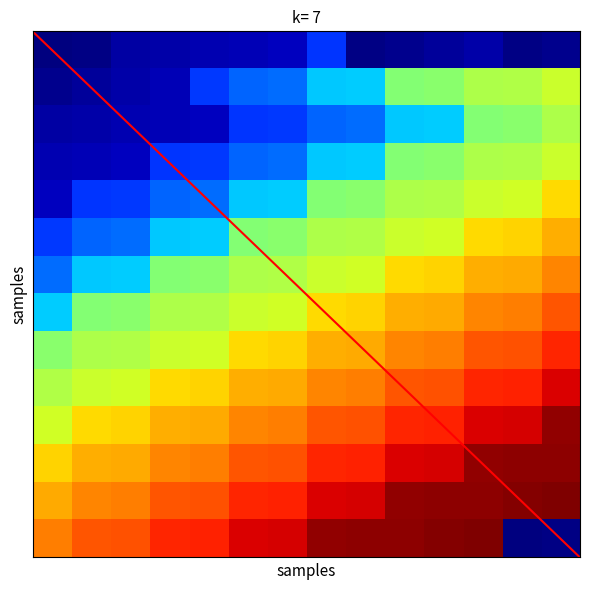

At how many categories does at least one series exceed 53?

14